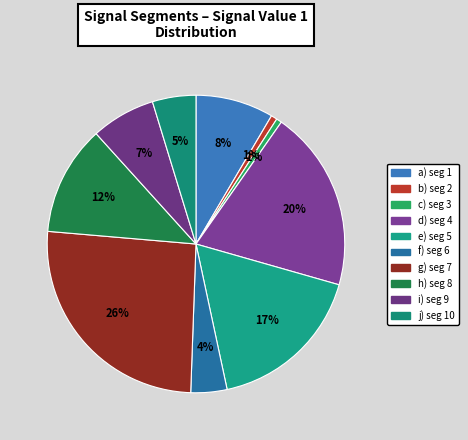

Rank the categories by value from highest to lowest.

signal segment 7, signal segment 4, signal segment 5, signal segment 8, signal segment 1, signal segment 9, signal segment 10, signal segment 6, signal segment 2, signal segment 3